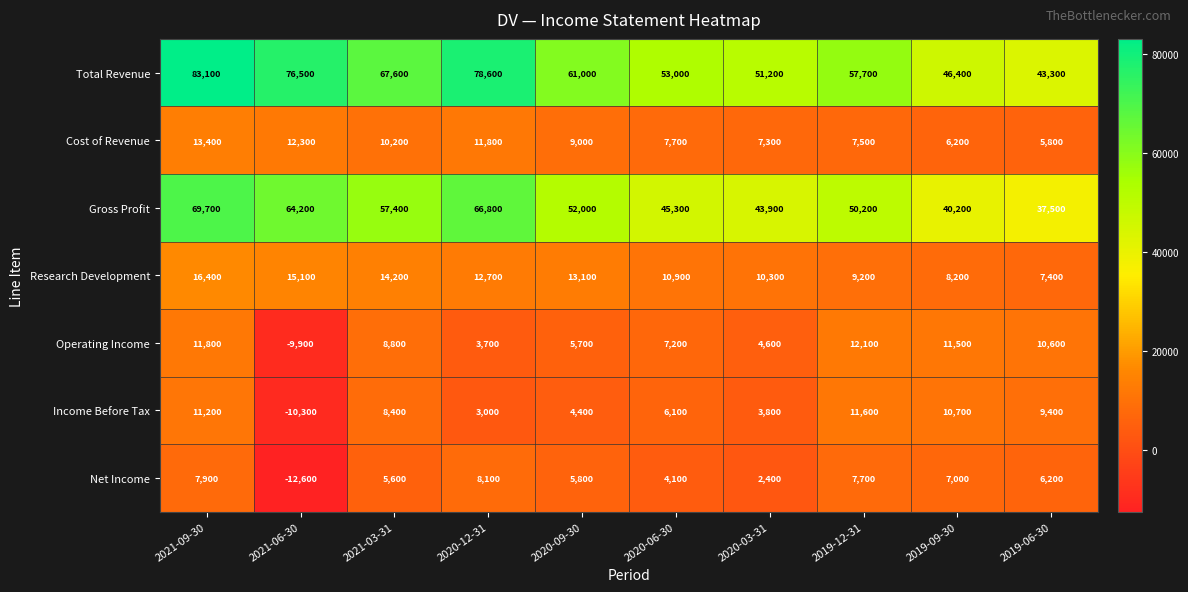

Is it true that Gross Profit equals 43900 at 2020-03-31?

True